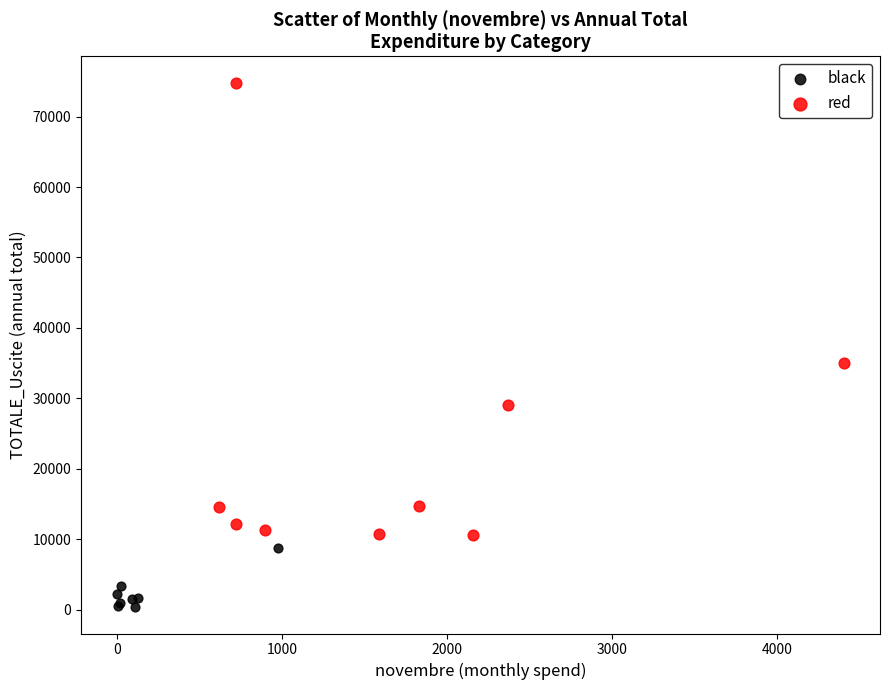

Which series contains the highest Y value?

red